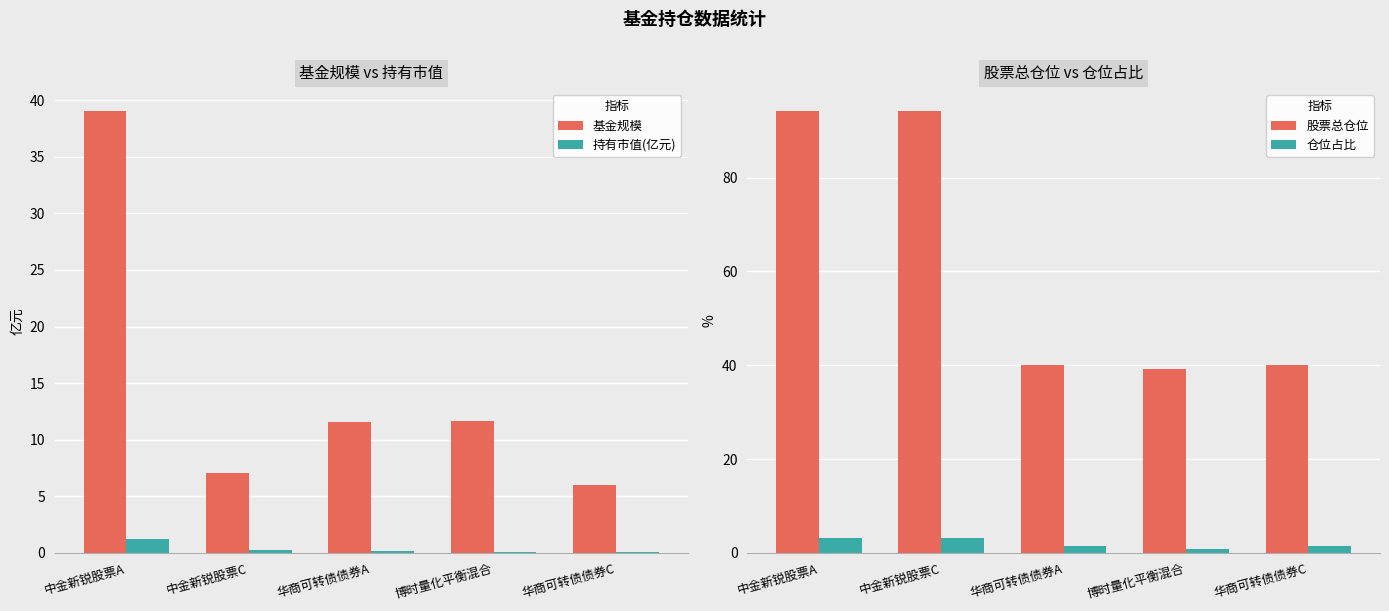

Reading left to right, what are all the values shown in this chart?

基金规模: 中金新锐股票A=39.0	中金新锐股票C=7.1	华商可转债债券A=11.6	博时量化平衡混合=11.7	华商可转债债券C=6.0
持有市值(亿元): 中金新锐股票A=1.2	中金新锐股票C=0.2	华商可转债债券A=0.2	博时量化平衡混合=0.1	华商可转债债券C=0.1
股票总仓位: 中金新锐股票A=94.2	中金新锐股票C=94.2	华商可转债债券A=40.0	博时量化平衡混合=39.2	华商可转债债券C=40.0
仓位占比: 中金新锐股票A=3.2	中金新锐股票C=3.2	华商可转债债券A=1.5	博时量化平衡混合=0.8	华商可转债债券C=1.5